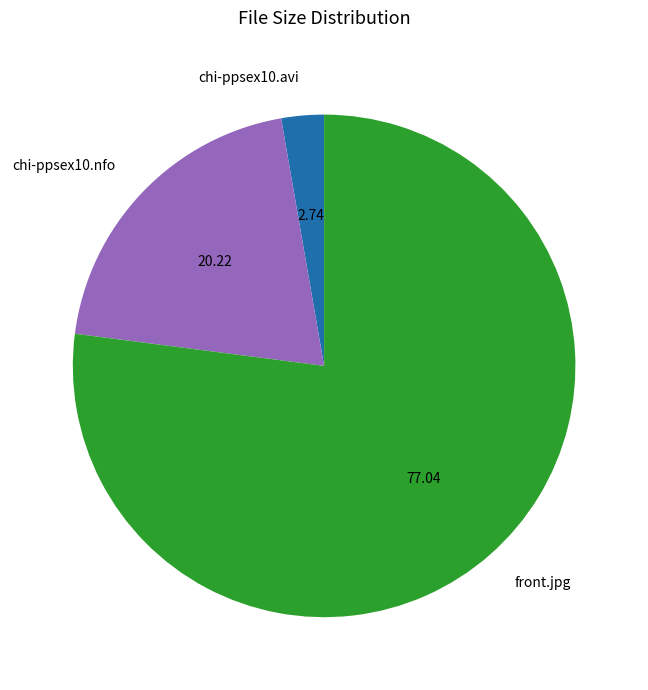

Do chi-ppsex10.avi and front.jpg together represent more than half of the pie?

Yes